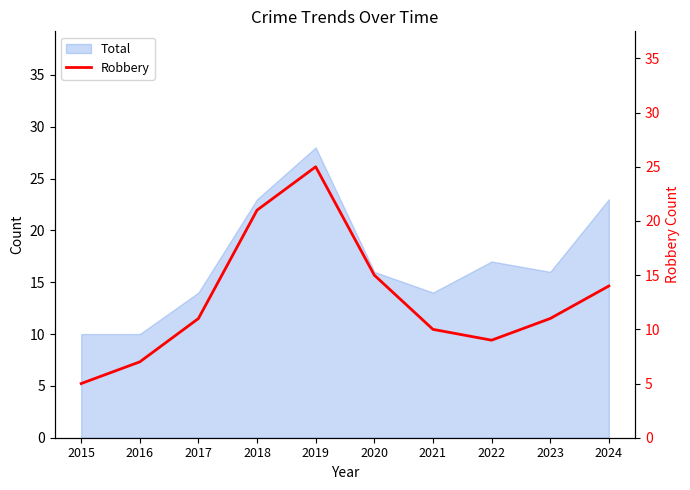

The chart shows a value of 15 at 2020. True or false?

True